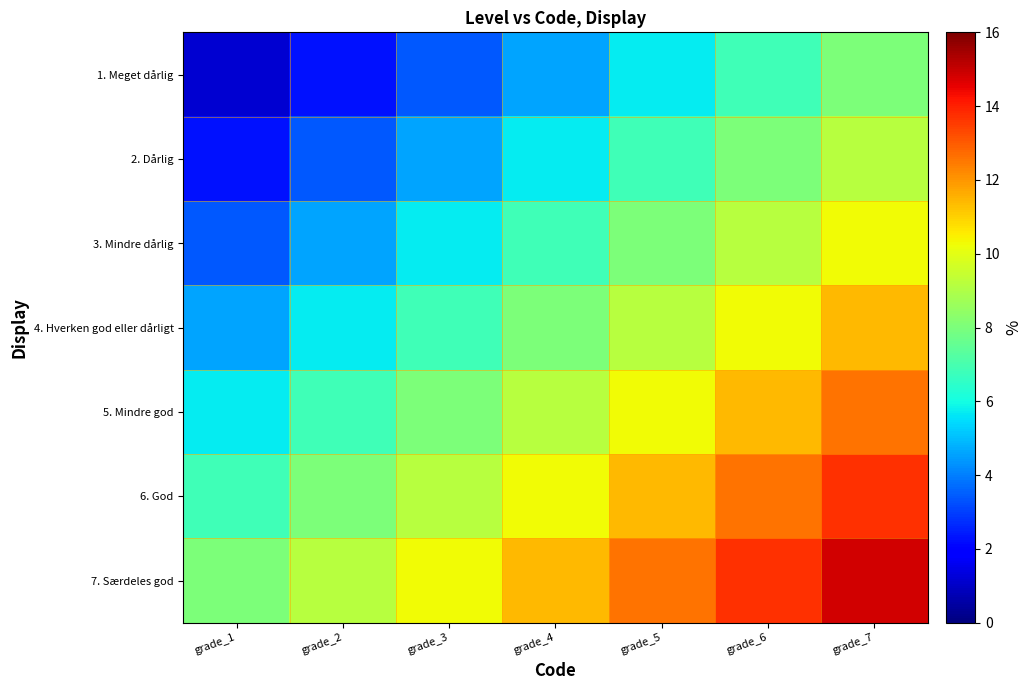

List the series in order of their overall mean, lowest first.

1. Meget dårlig, 2. Dårlig, 3. Mindre dårlig, 4. Hverken god eller dårligt, 5. Mindre god, 6. God, 7. Særdeles god